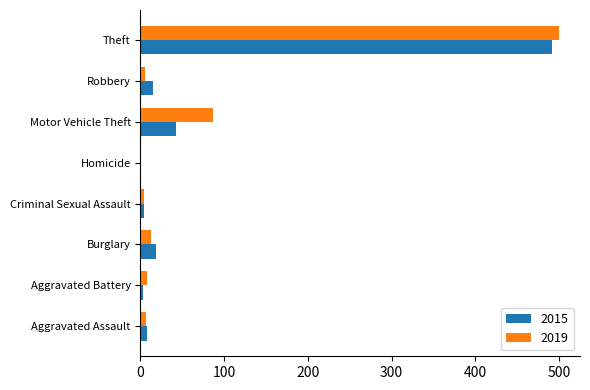

True or false: 2015 has a value of 15 at Robbery.

True